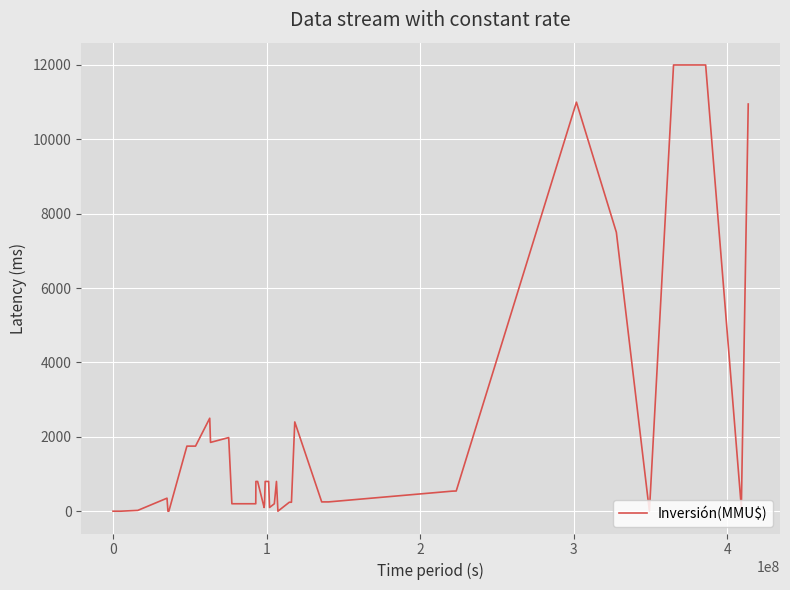

What is the maximum value shown in the chart?

12000